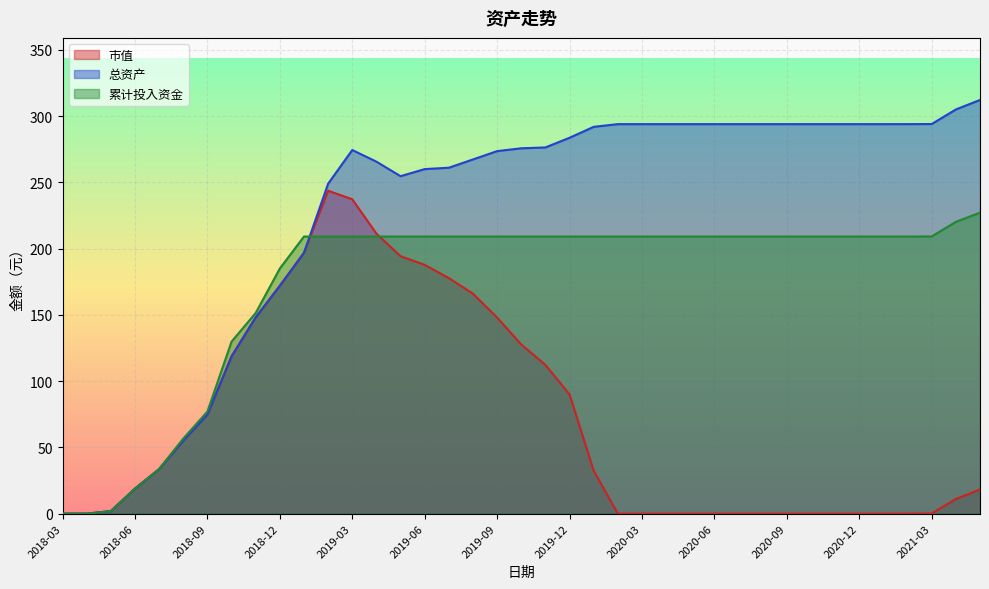

What position from the right is 2020-02?

16